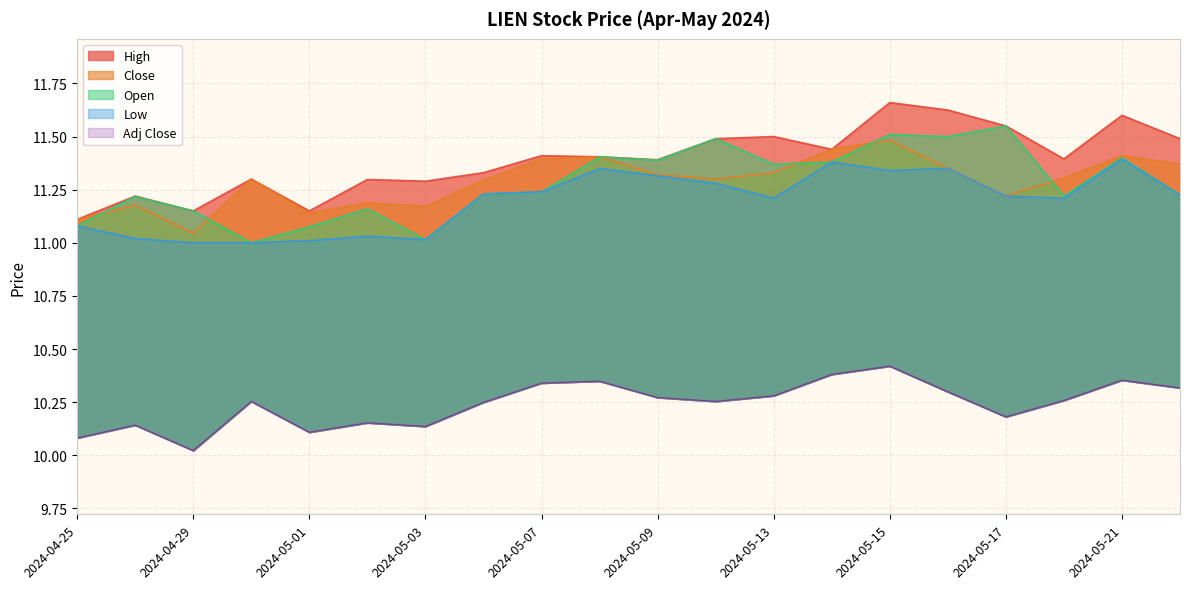

List the series in order of their peak value, lowest first.

Adj Close, Low, Close, Open, High